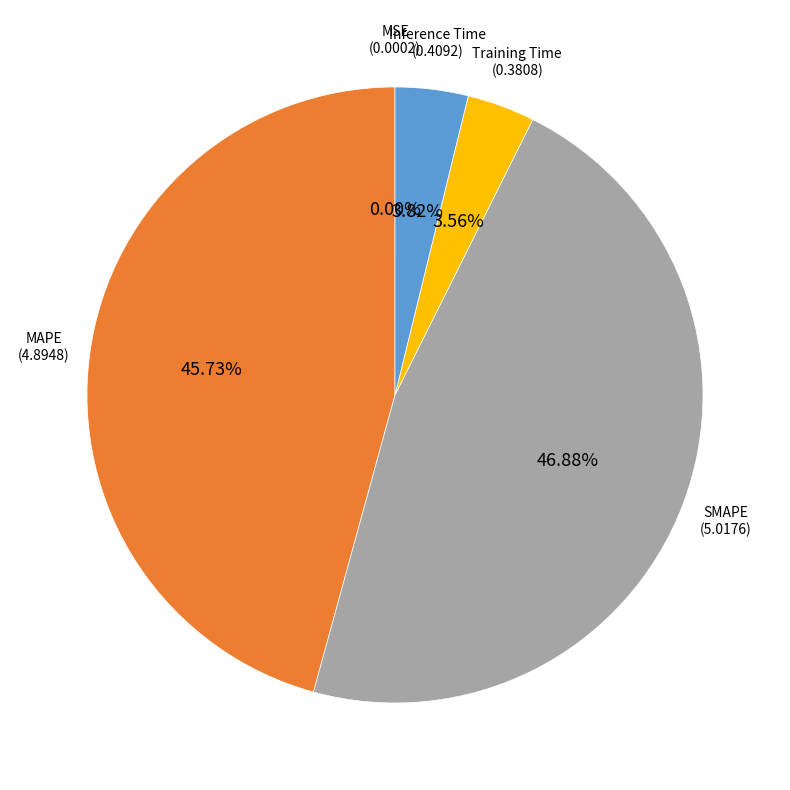

Does any single category account for the majority?

No